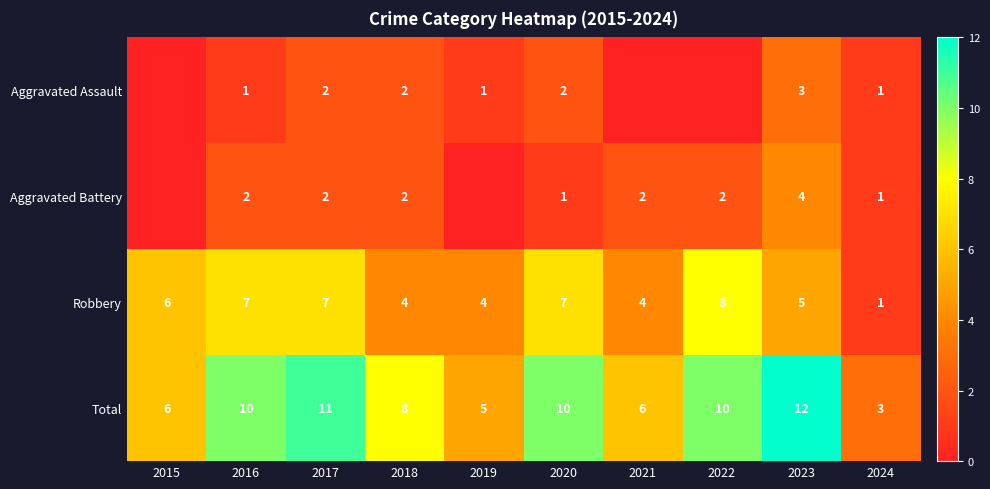

Is the value of Aggravated Assault at 2018 greater than the value of Robbery at 2020?

No